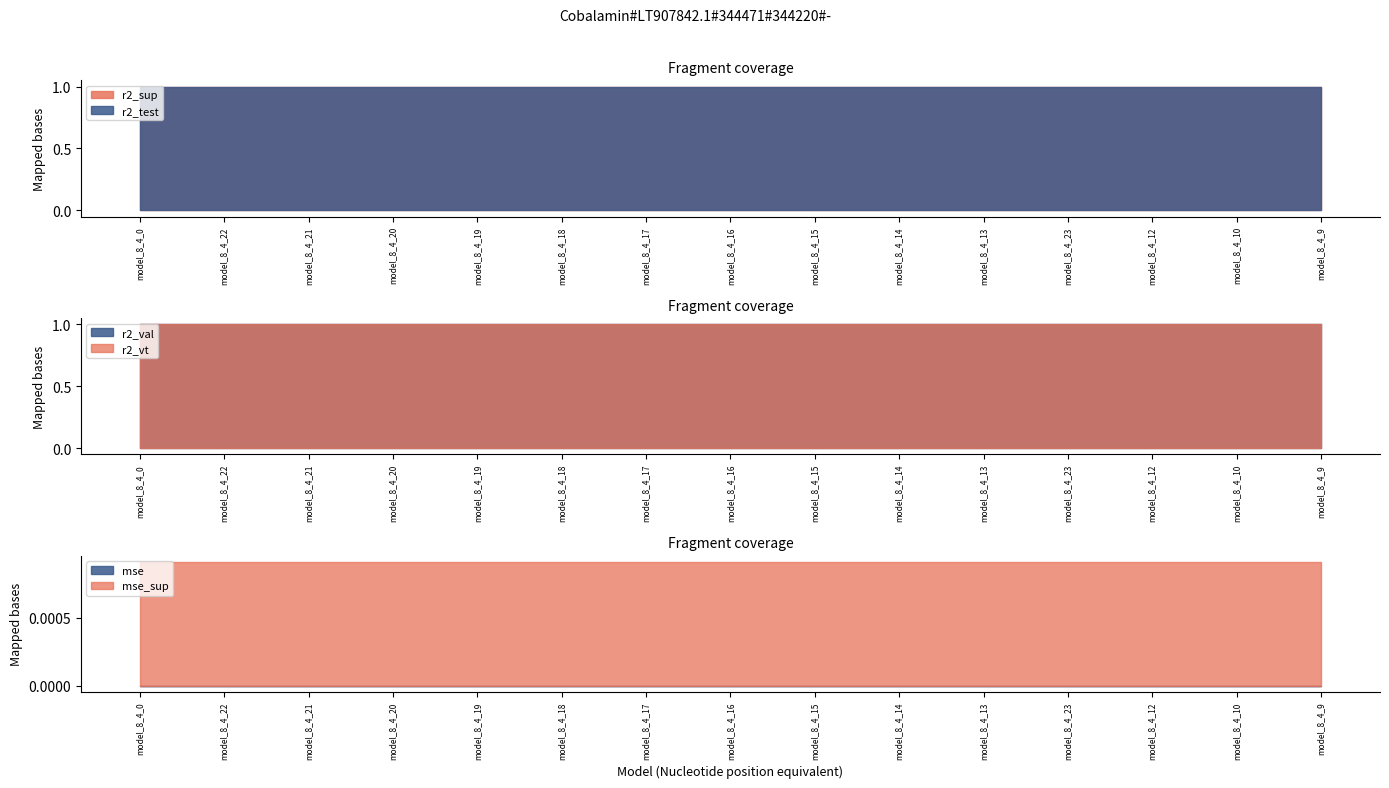

What is the label of the 3rd point from the left?

model_8_4_21